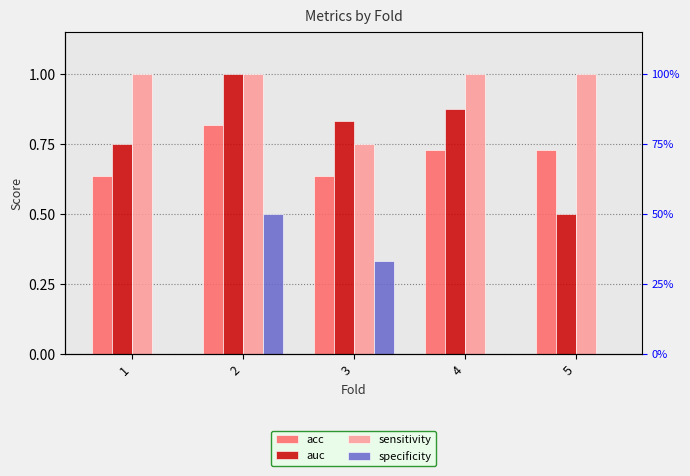

True or false: auc has a value of 0.8 at 1.

True